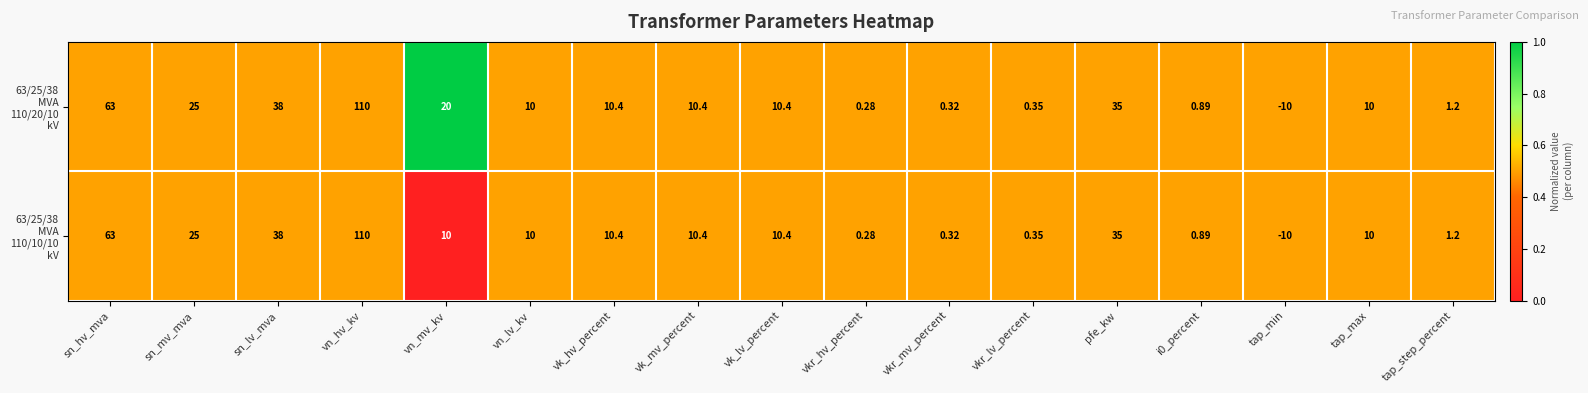

At which category is the sum across all series the highest?

vn_hv_kv